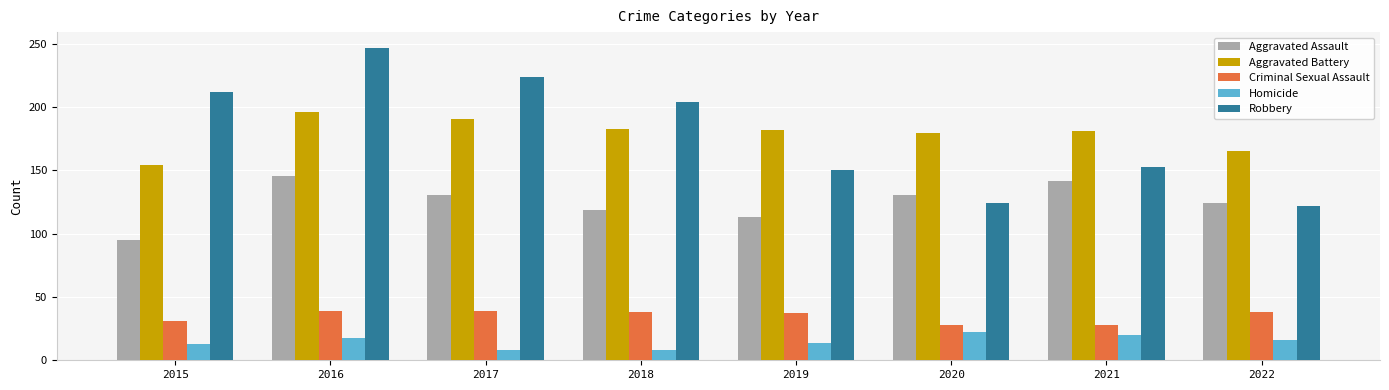

What is the value of the Criminal Sexual Assault bar at the 7th from the left?

28